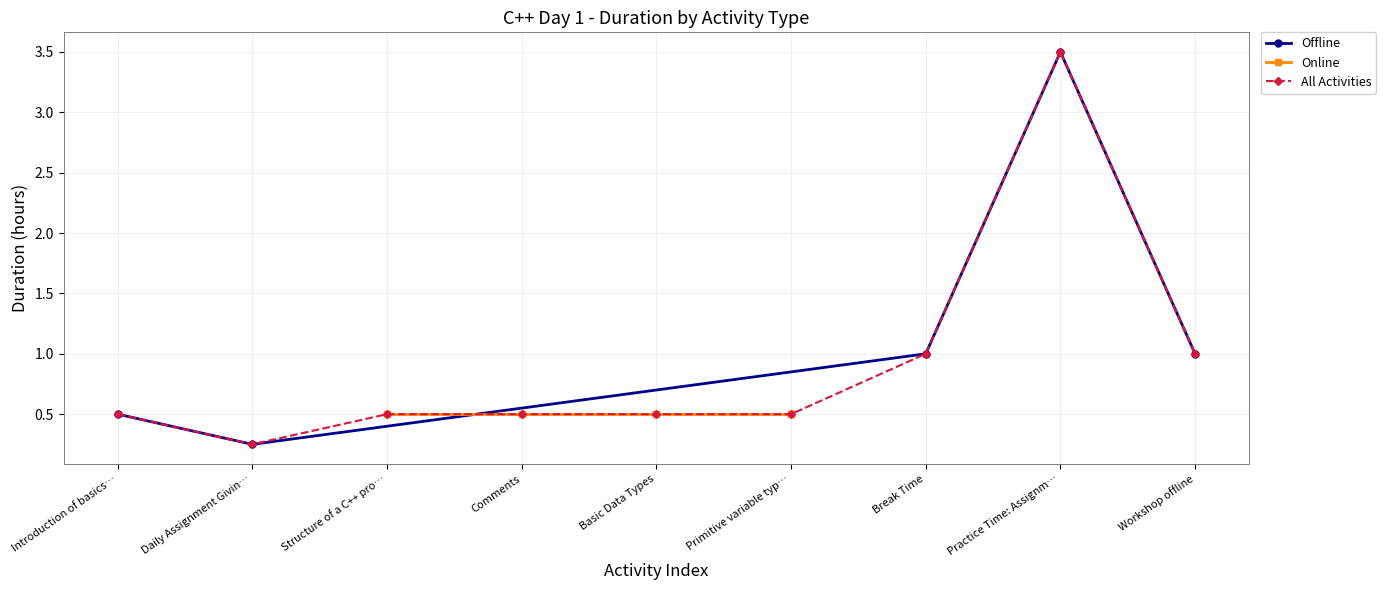

Is this an area chart (filled region under the line)?

No